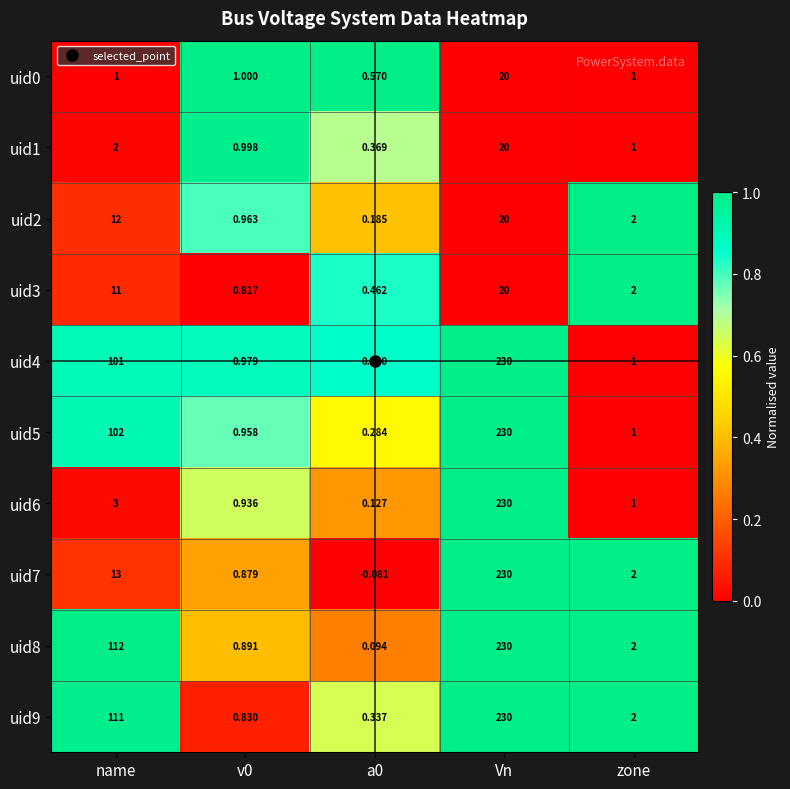

At which category does the chart reach its peak across all series?

Vn